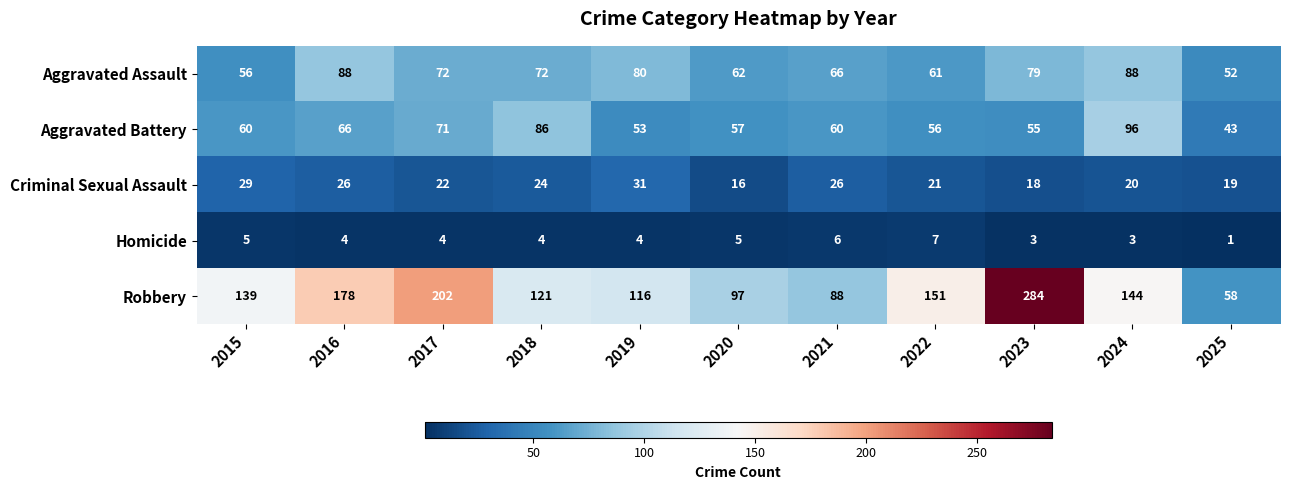

List the series in order of their peak value, highest first.

Robbery, Aggravated Battery, Aggravated Assault, Criminal Sexual Assault, Homicide